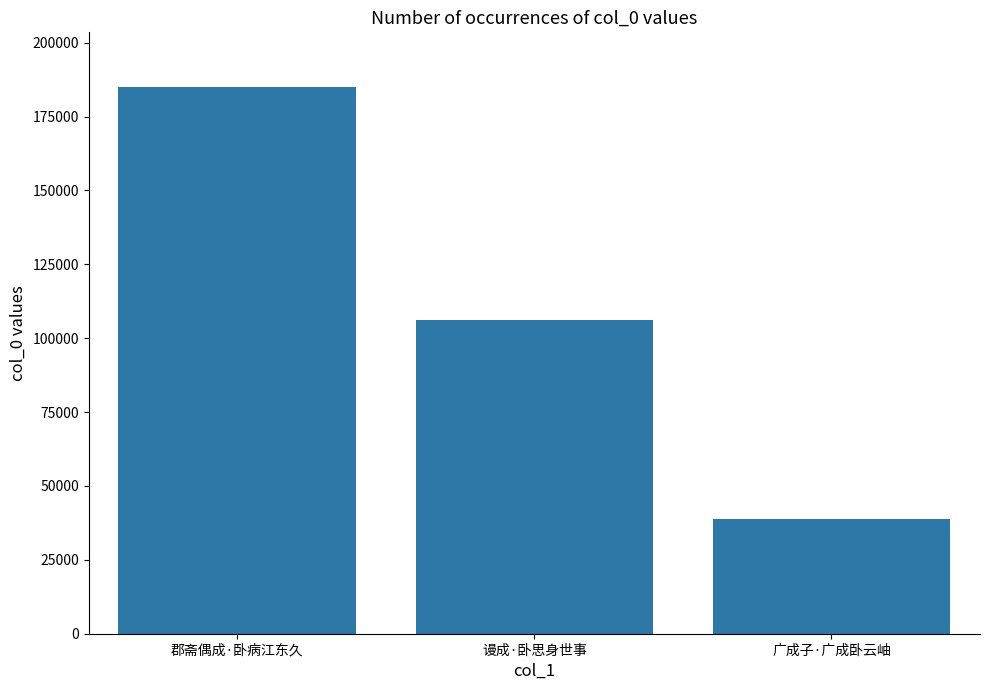

Reading left to right, transcribe all the data shown in this chart.

郡斋偶成·卧病江东久=184990	谩成·卧思身世事=106142	广成子·广成卧云岫=38700